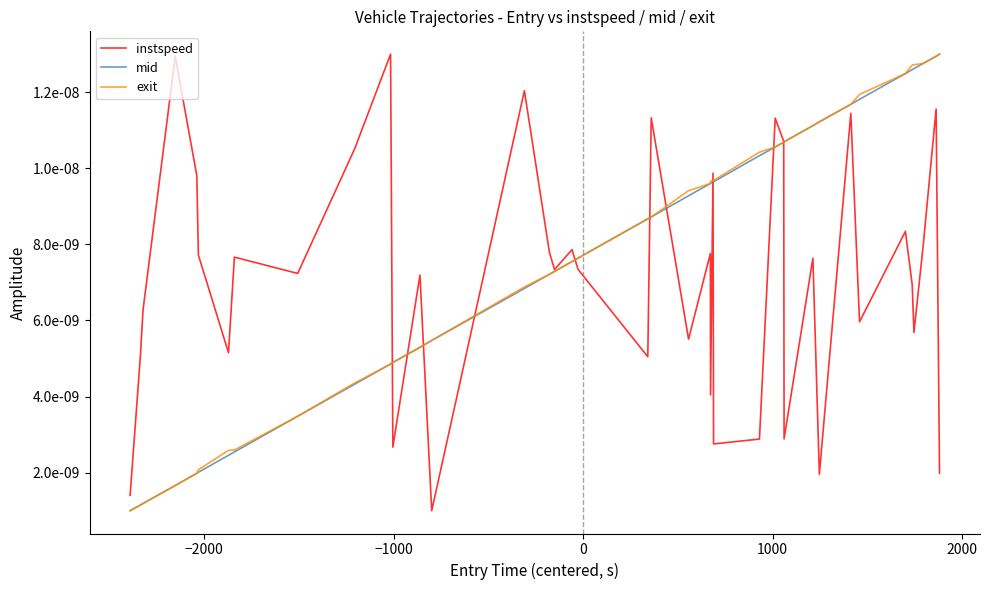

After their last crossing, which series has the higher values: instspeed or mid?

mid